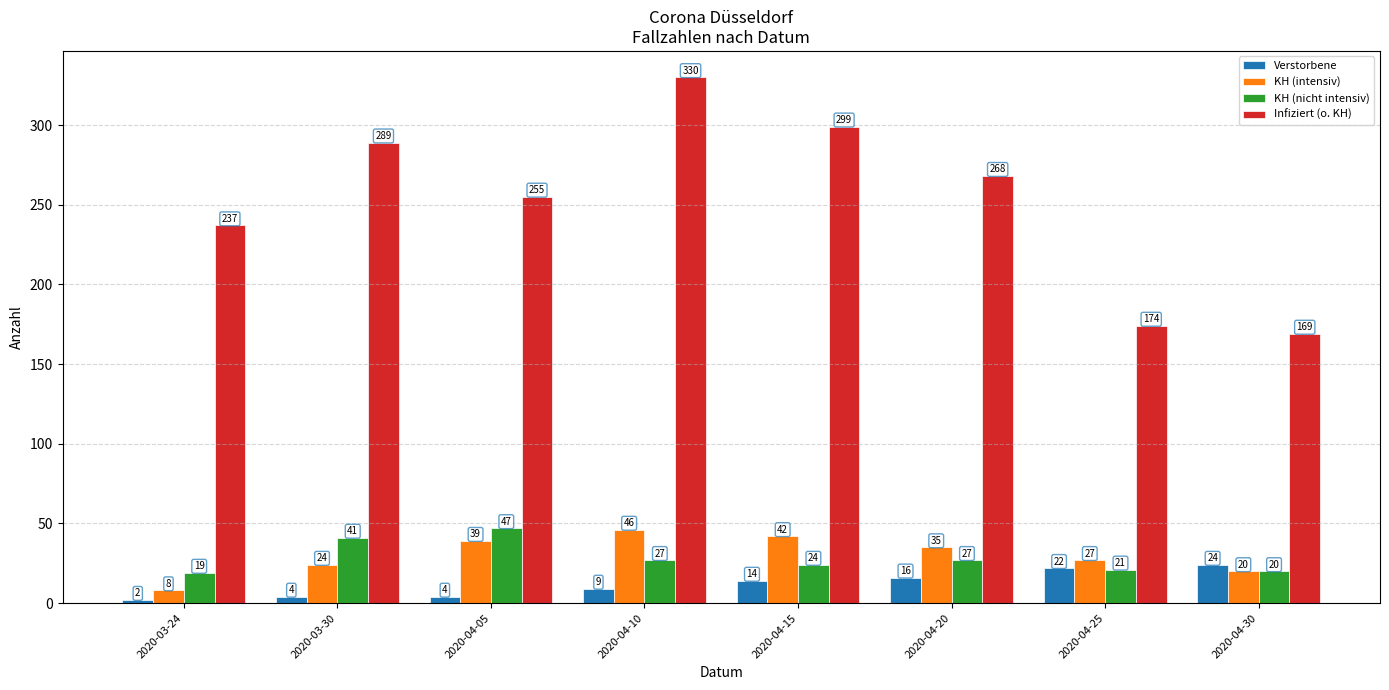

What is the average value of the Infiziert (o. KH) series?

253